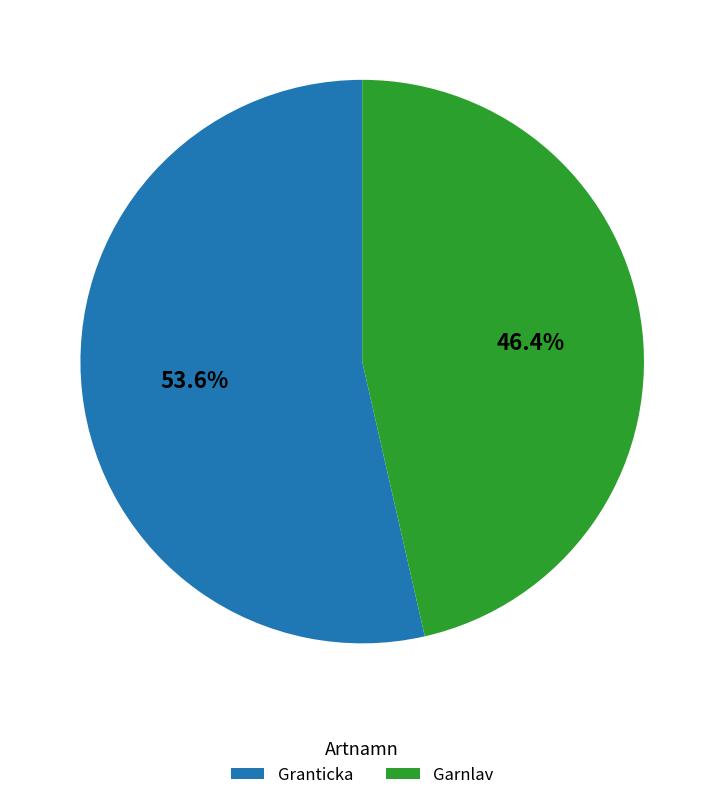

Is Garnlav the majority of the pie?

No